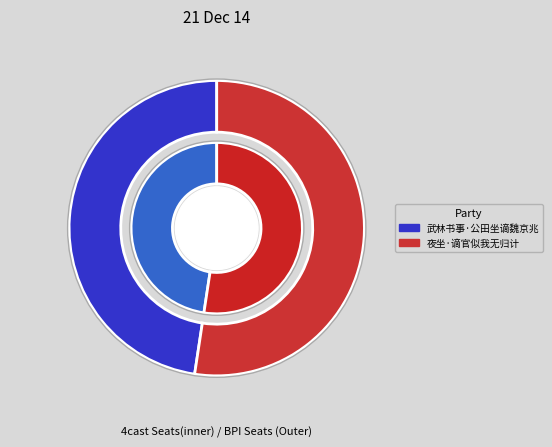

What is the ratio of the value at 武林书事·公田坐谪魏京兆 to the value at 夜坐·谪官似我无归计?

0.9